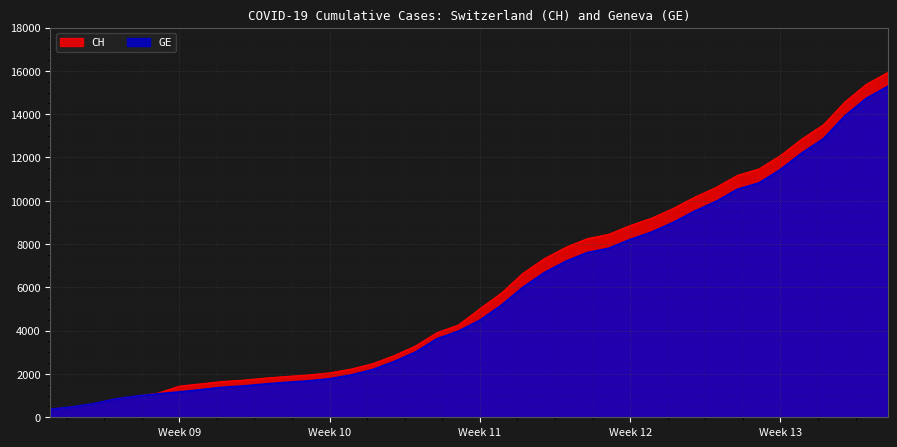

True or false: GE and CH intersect in this chart.

False